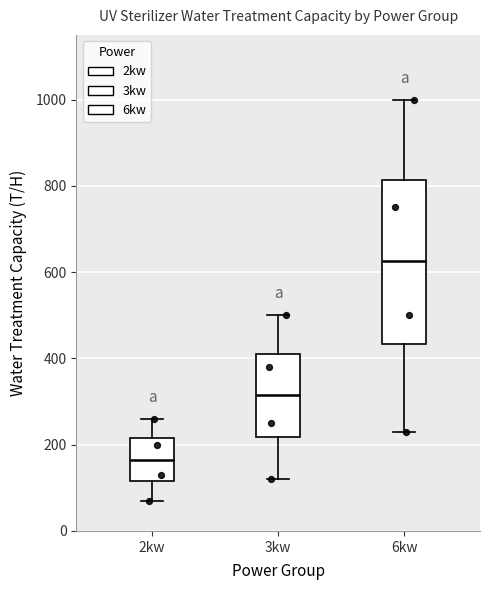

Which box has the lowest median line?

2kw